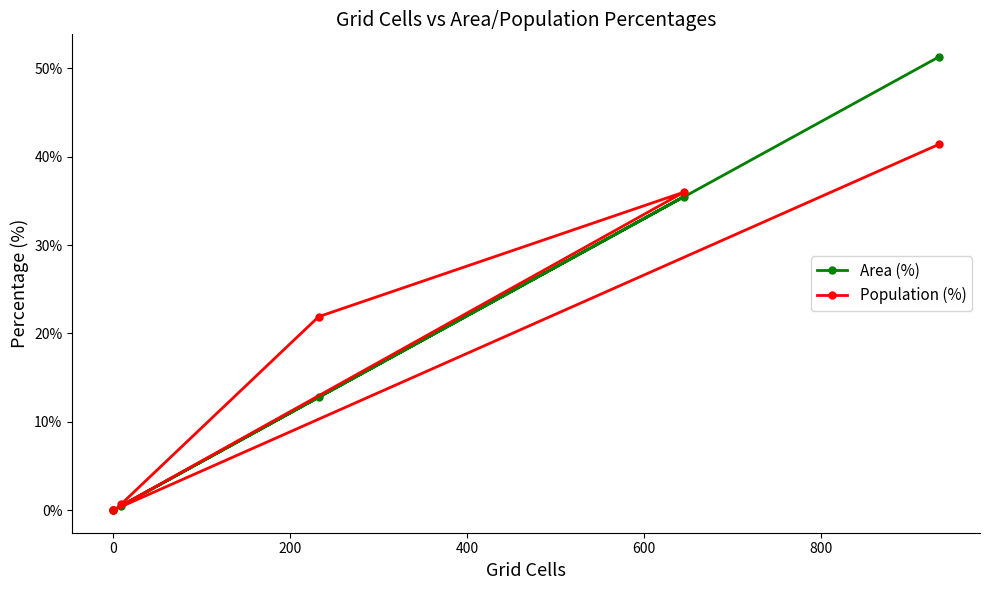

What is the sum of the Area (%) values at 800 and 400?

51.3